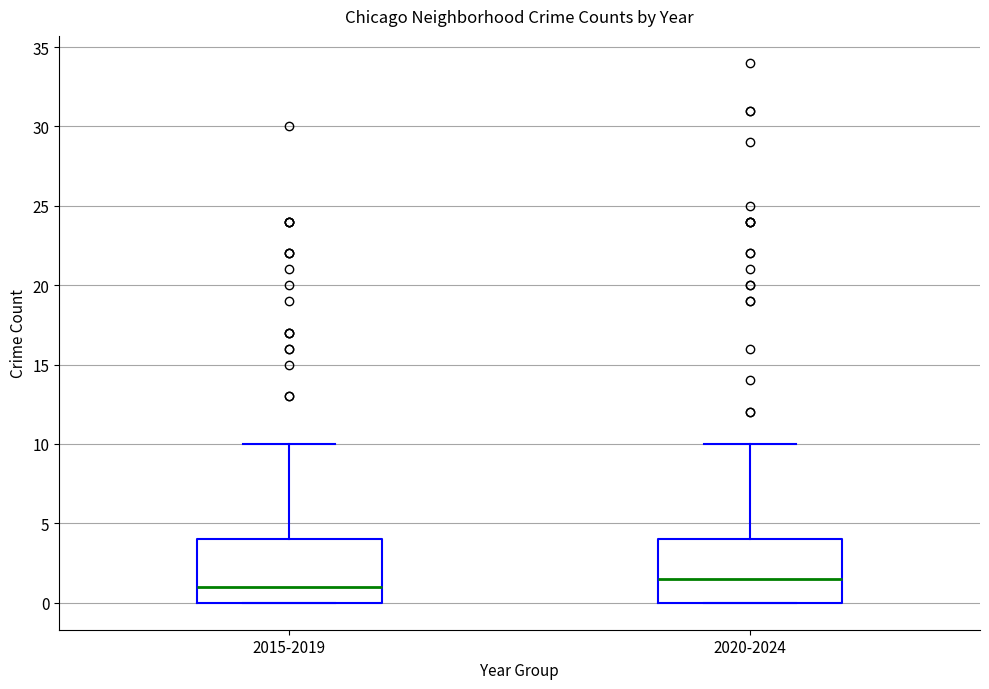

Which box has the lowest median line?

2015-2019